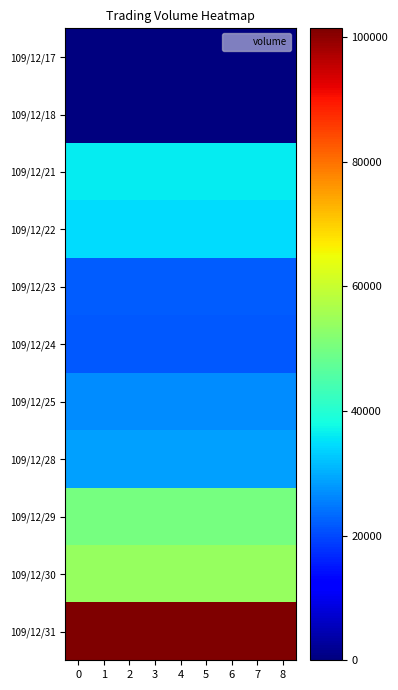

Reading left to right, transcribe all the data shown in this chart.

row_0: 0=0	1=0	2=0	3=0	4=0	5=0	6=0	7=0	8=0
row_1: 0=0	1=0	2=0	3=0	4=0	5=0	6=0	7=0	8=0
row_2: 0=36400	1=36400	2=36400	3=36400	4=36400	5=36400	6=36400	7=36400	8=36400
row_3: 0=34720	1=34720	2=34720	3=34720	4=34720	5=34720	6=34720	7=34720	8=34720
row_4: 0=22040	1=22040	2=22040	3=22040	4=22040	5=22040	6=22040	7=22040	8=22040
row_5: 0=21680	1=21680	2=21680	3=21680	4=21680	5=21680	6=21680	7=21680	8=21680
row_6: 0=26600	1=26600	2=26600	3=26600	4=26600	5=26600	6=26600	7=26600	8=26600
row_7: 0=28700	1=28700	2=28700	3=28700	4=28700	5=28700	6=28700	7=28700	8=28700
row_8: 0=50000	1=50000	2=50000	3=50000	4=50000	5=50000	6=50000	7=50000	8=50000
row_9: 0=54080	1=54080	2=54080	3=54080	4=54080	5=54080	6=54080	7=54080	8=54080
row_10: 0=101370	1=101370	2=101370	3=101370	4=101370	5=101370	6=101370	7=101370	8=101370